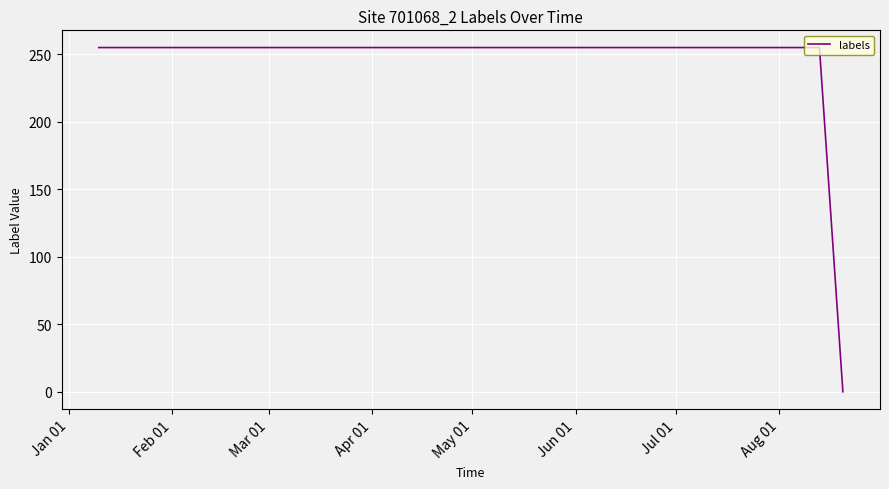

What is the maximum value shown in the chart?

255